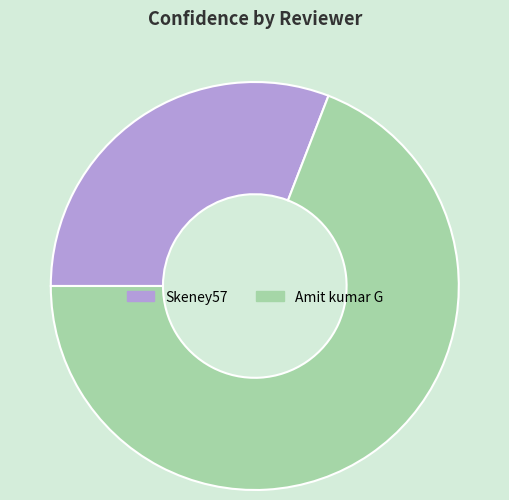

Rank the categories by value from highest to lowest.

Amit kumar G, Skeney57